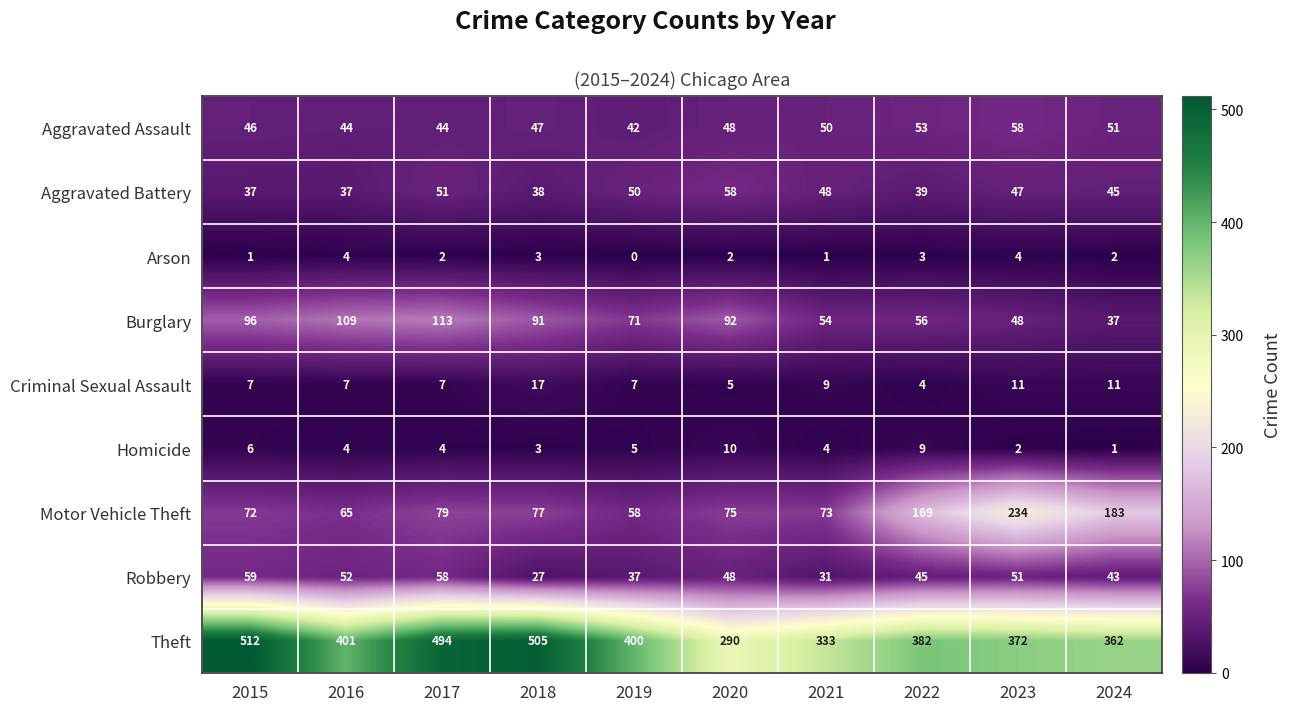

What is the total value across all series at 2016?

723